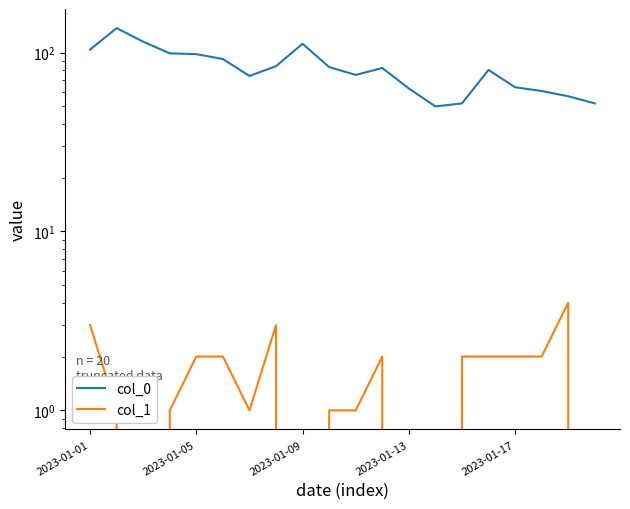

What position from the left is 2023-01-01?

1